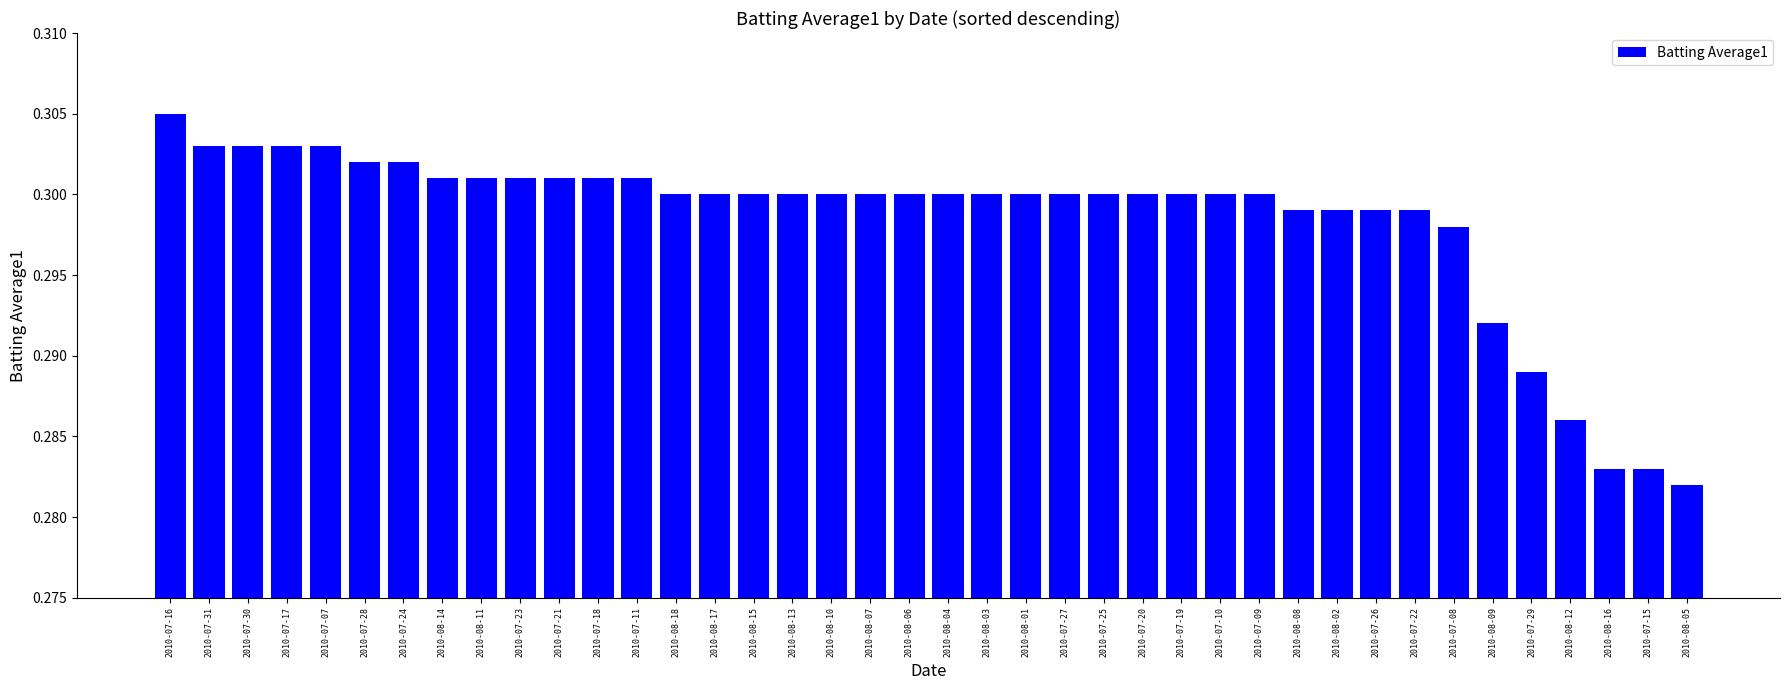

Count the values in the range 0 to 1.

40